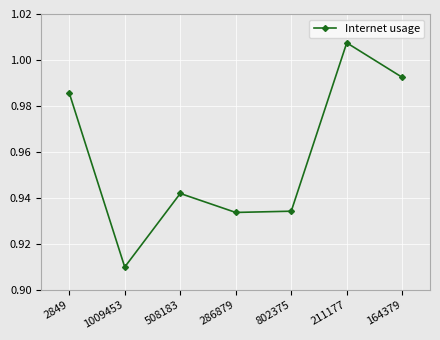

Which category has the highest value across all series?

211177